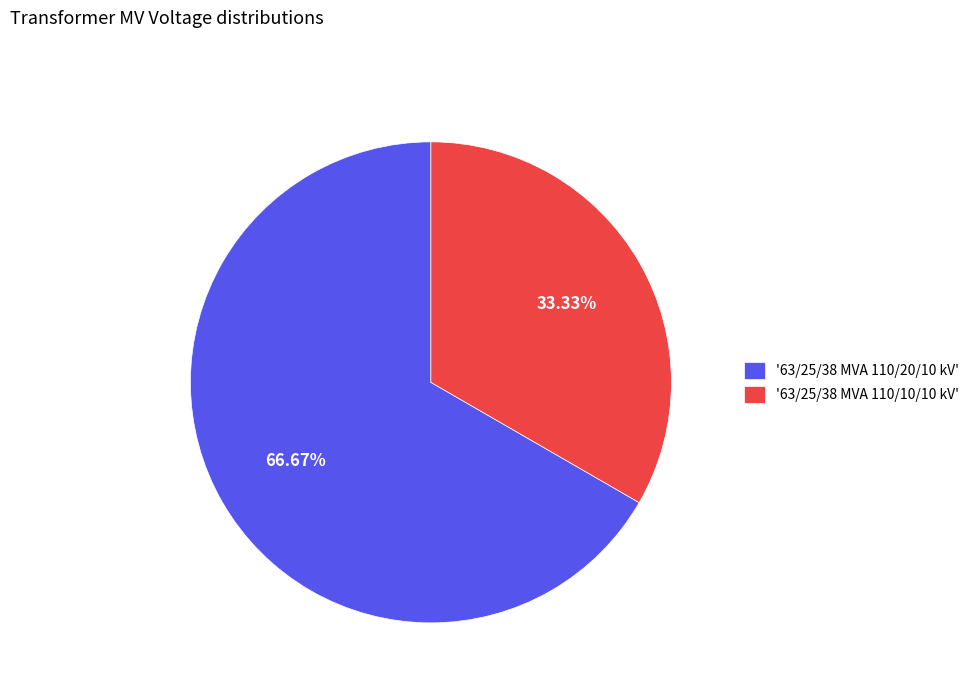

Is the sum of '63/25/38 MVA 110/20/10 kV' and '63/25/38 MVA 110/10/10 kV' greater than half?

Yes